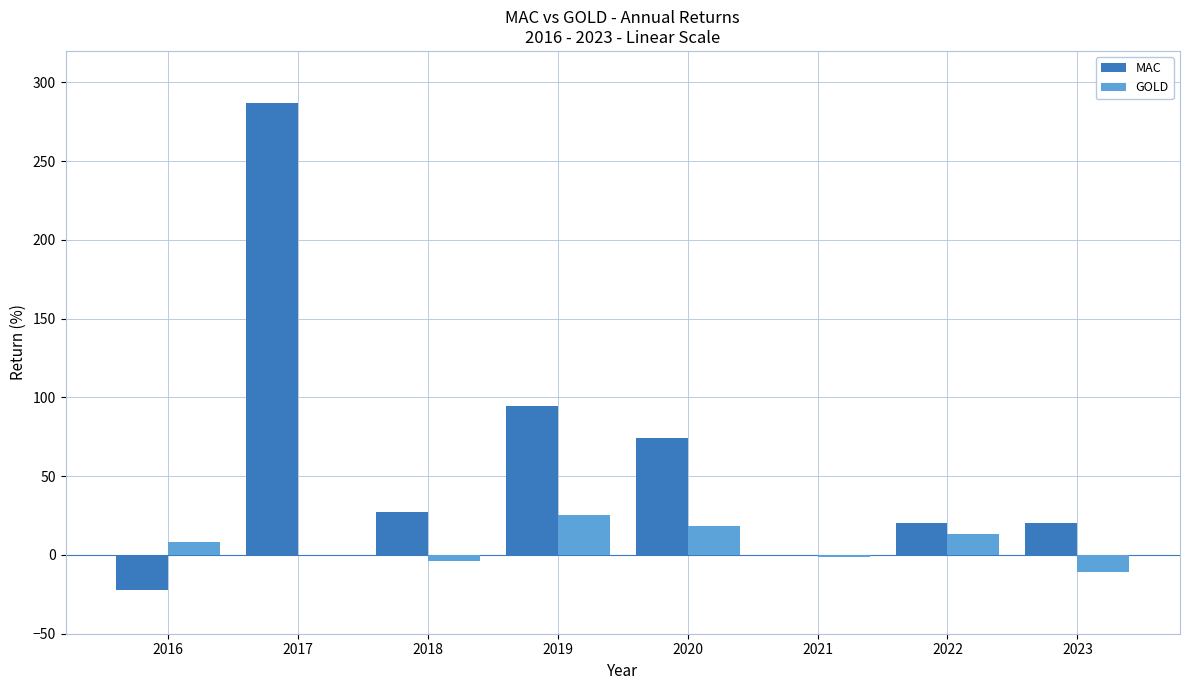

At which label does MAC first exceed 27?

2017